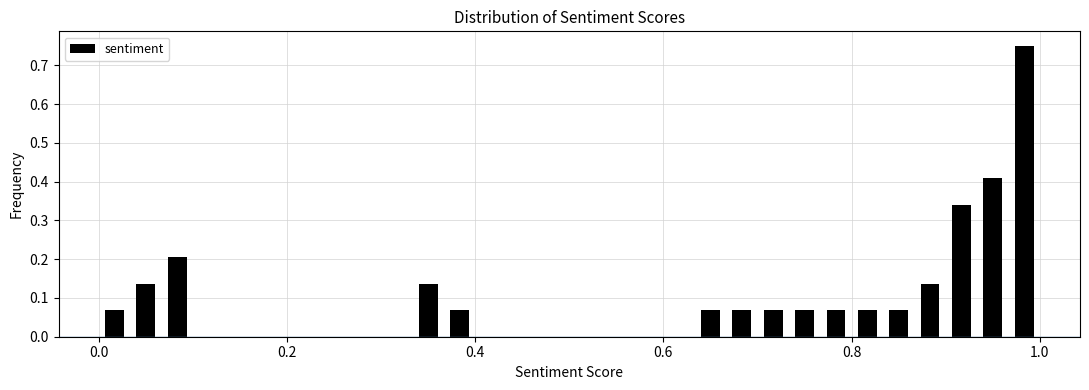

Around what value on the x-axis is the tallest bar? Give the approximate position of its centre, as read against the axis.

0.98